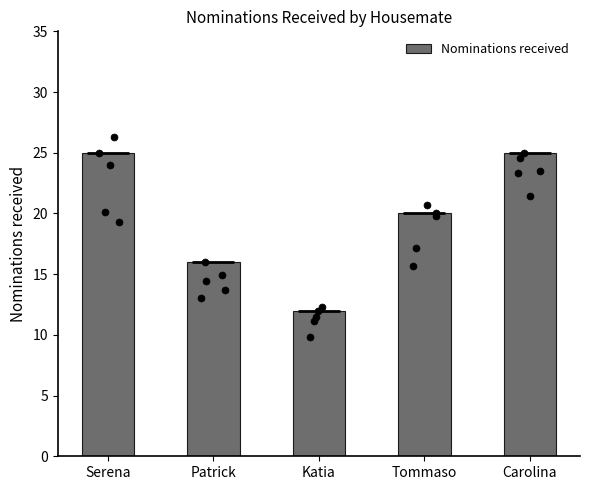

Between Serena and Tommaso, which is larger?

Serena